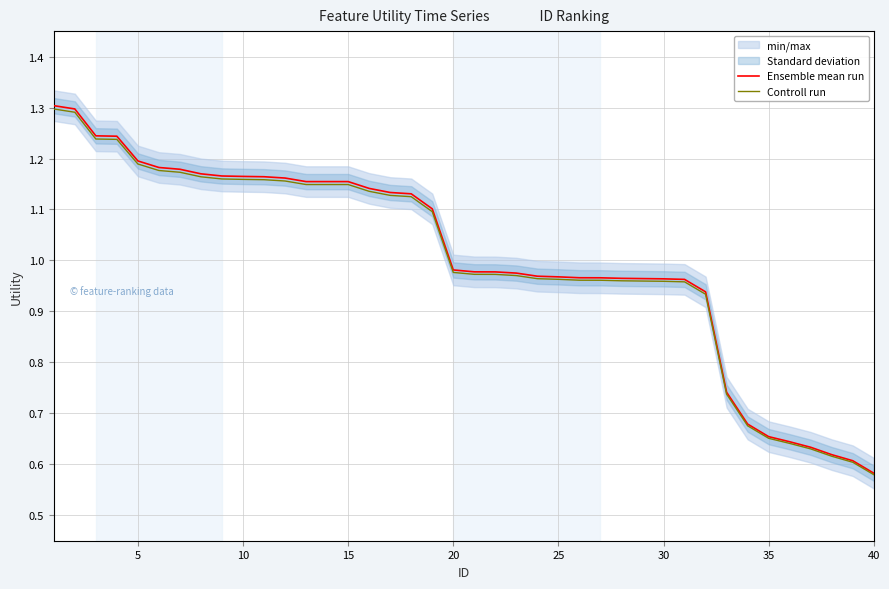

True or false: Controll run and Ensemble mean run cross at least once.

False